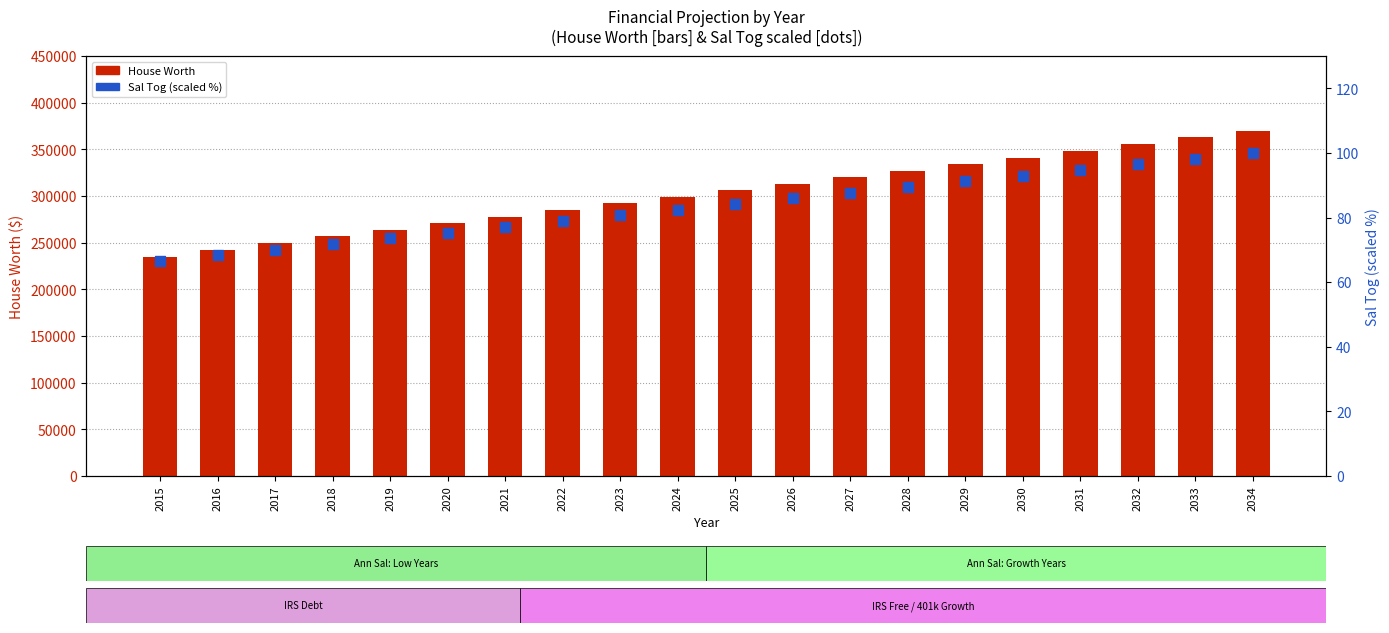

At how many categories does at least one series exceed 81538?

20